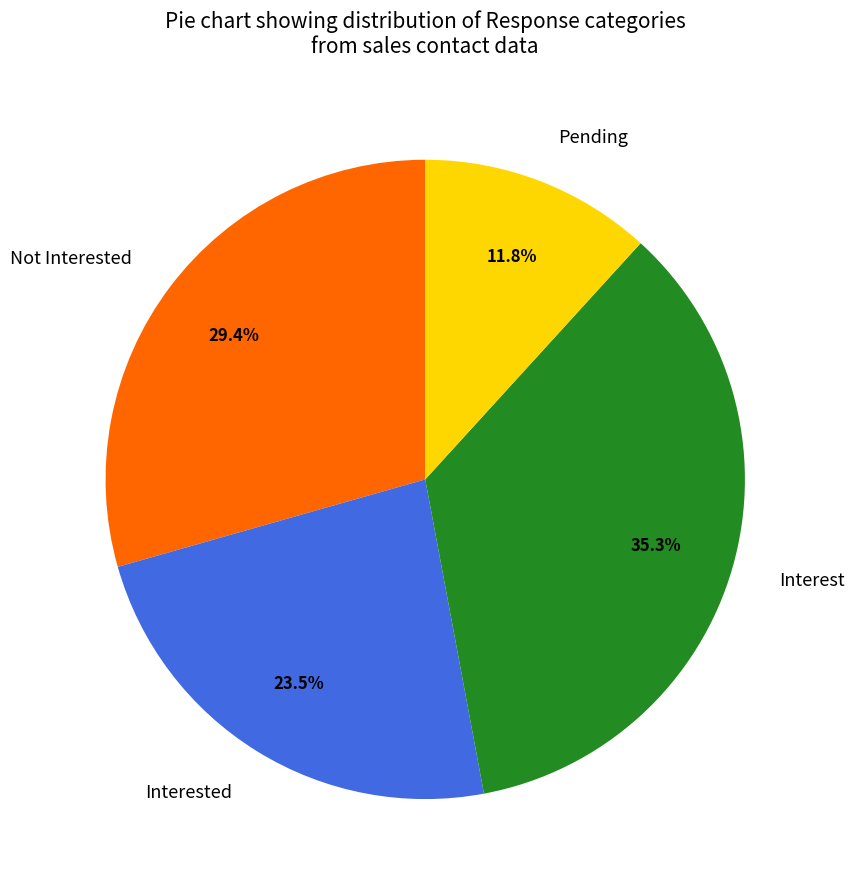

To the nearest percent, what is the difference between the Not Interested and Interested slice percentages?

6%